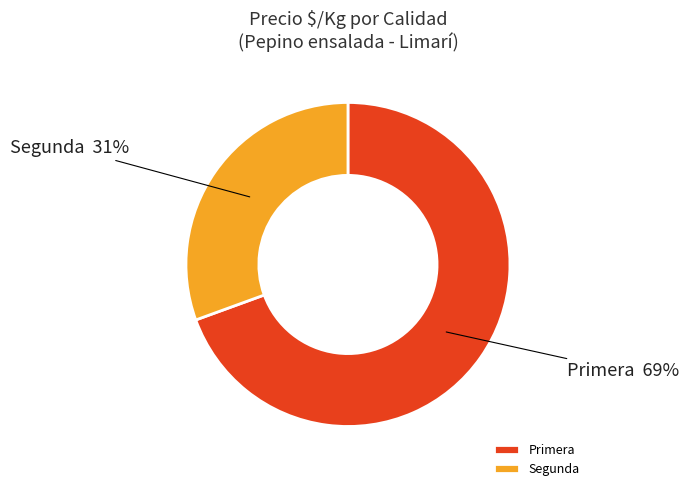

To the nearest percent, what is the average slice percentage?

50%